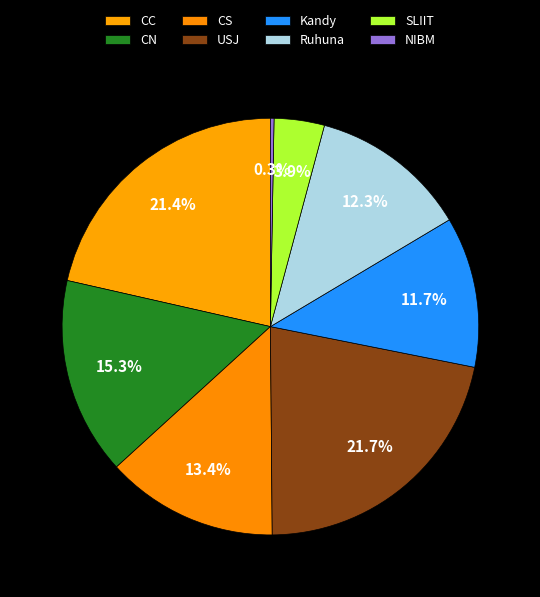

Do NIBM and SLIIT together represent more than half of the pie?

No